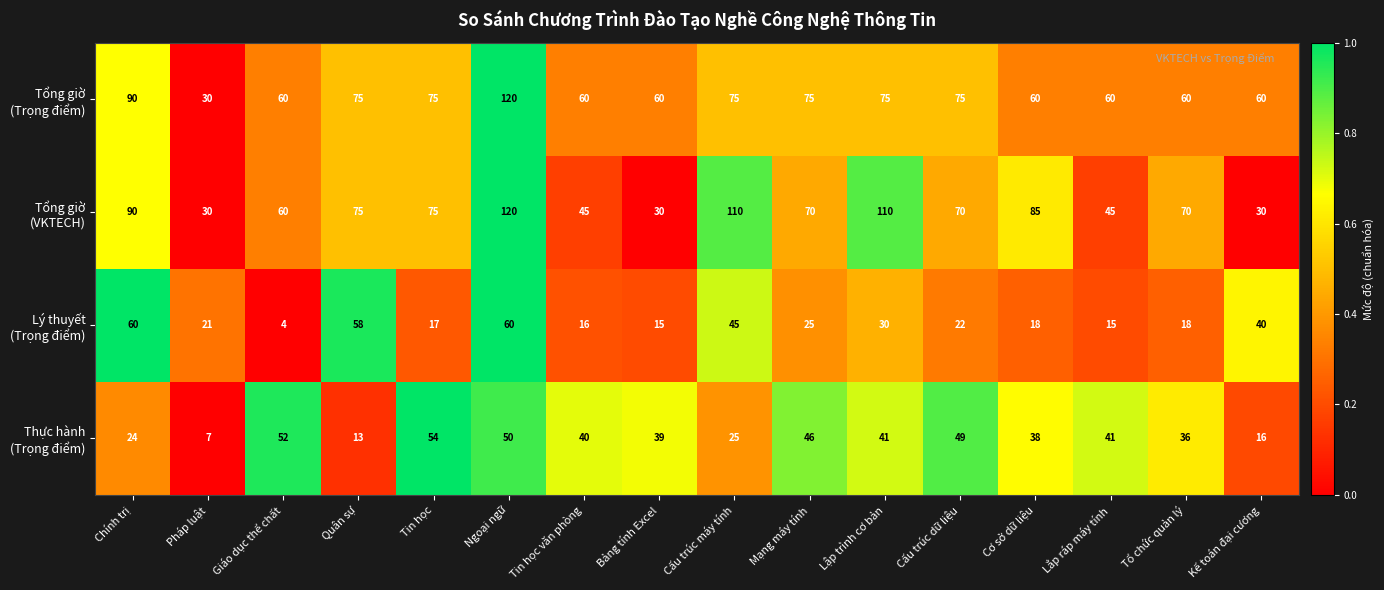

What is the total value across all series at Cấu trúc máy tính?

255